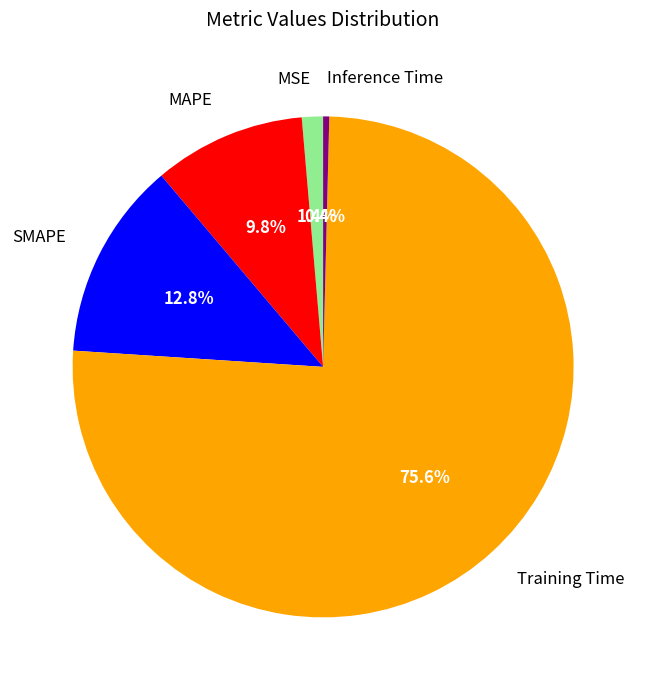

Which has a higher value, MSE or SMAPE?

SMAPE